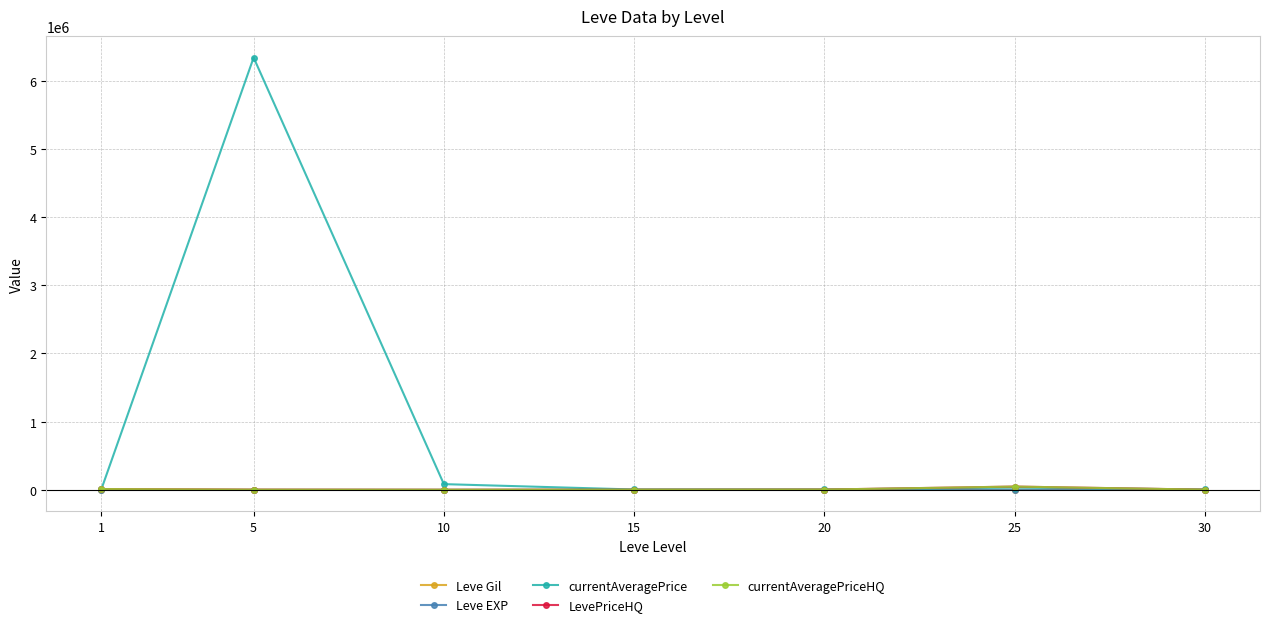

What is the smallest value displayed?

4.3